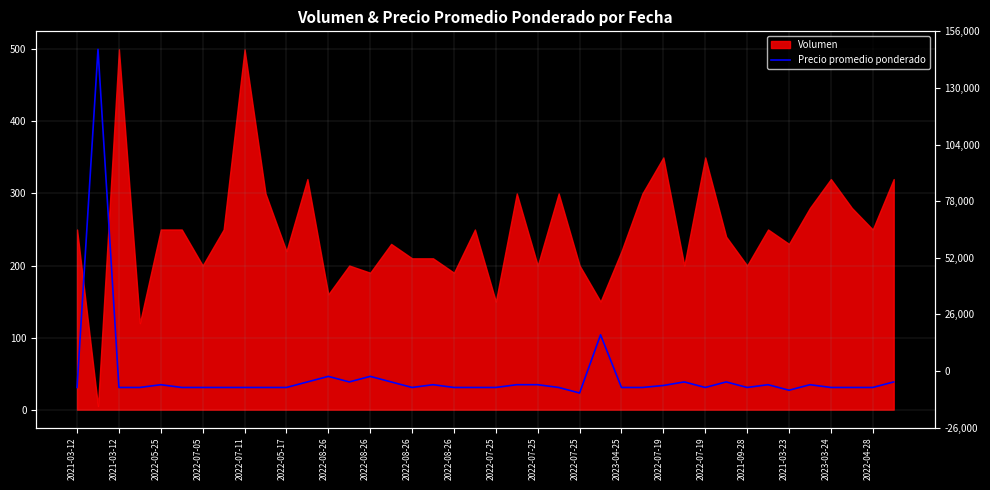

What is the difference between the maximum and minimum values?

476.9